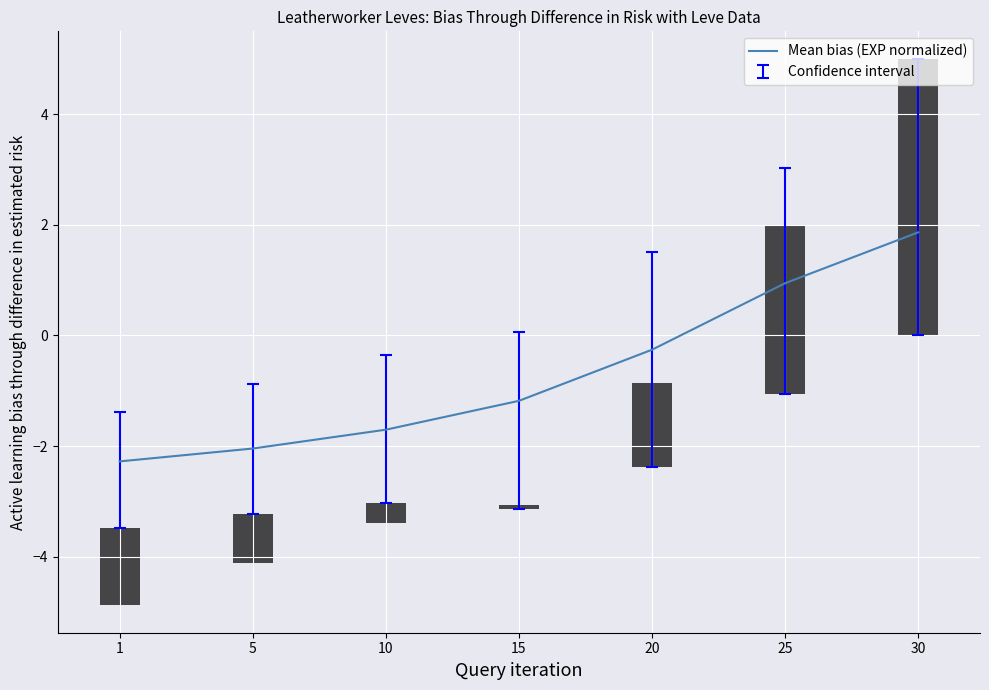

Rank the categories by value from lowest to highest.

1, 5, 10, 15, 20, 25, 30